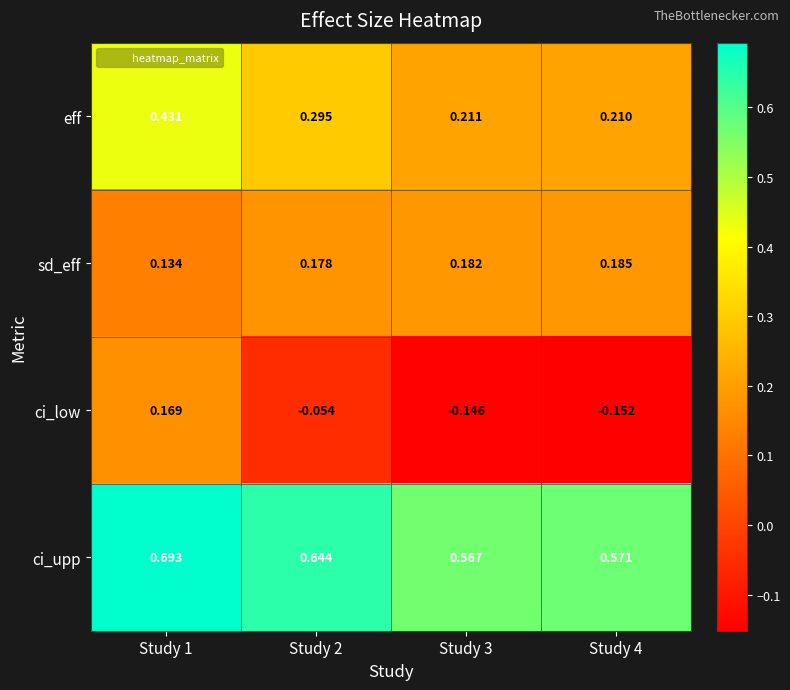

Between Study 1 and Study 4, which series saw the biggest shift?

ci_low